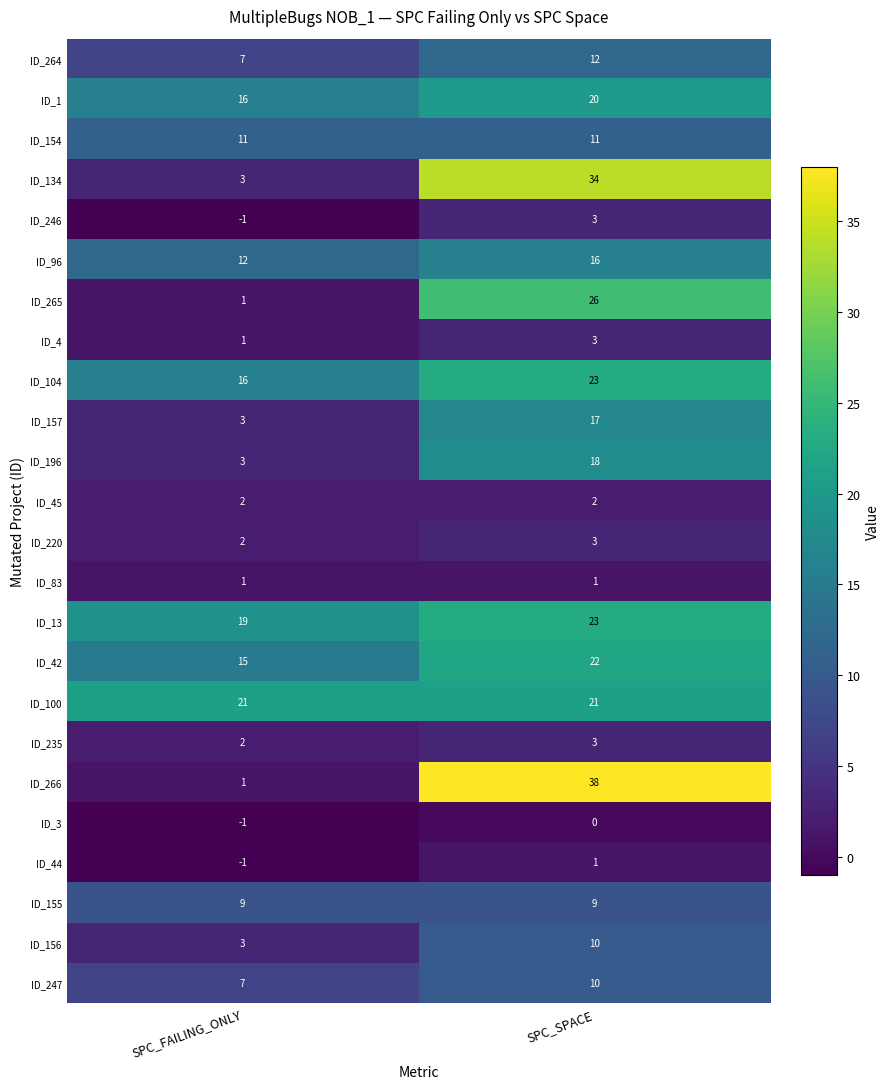

Rank the categories by ID_134 value from lowest to highest.

SPC_FAILING_ONLY, SPC_SPACE